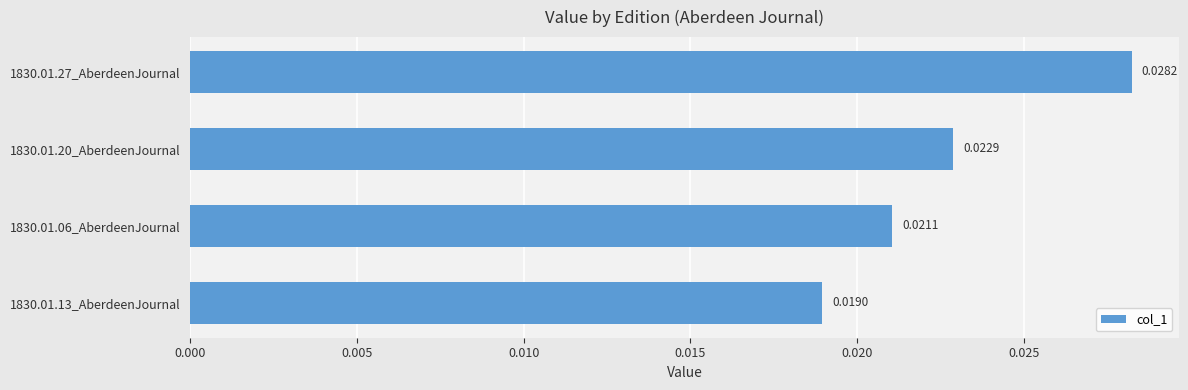

Rank the categories by value from highest to lowest.

1830.01.27_AberdeenJournal, 1830.01.20_AberdeenJournal, 1830.01.06_AberdeenJournal, 1830.01.13_AberdeenJournal